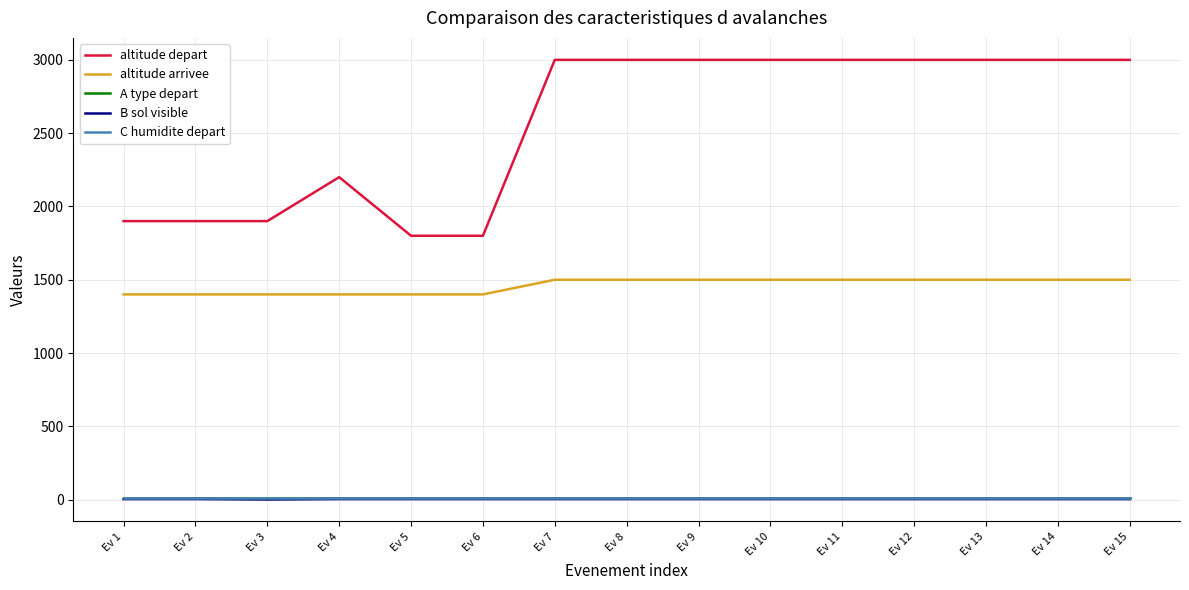

What is the lowest value of the B sol visible series?

1